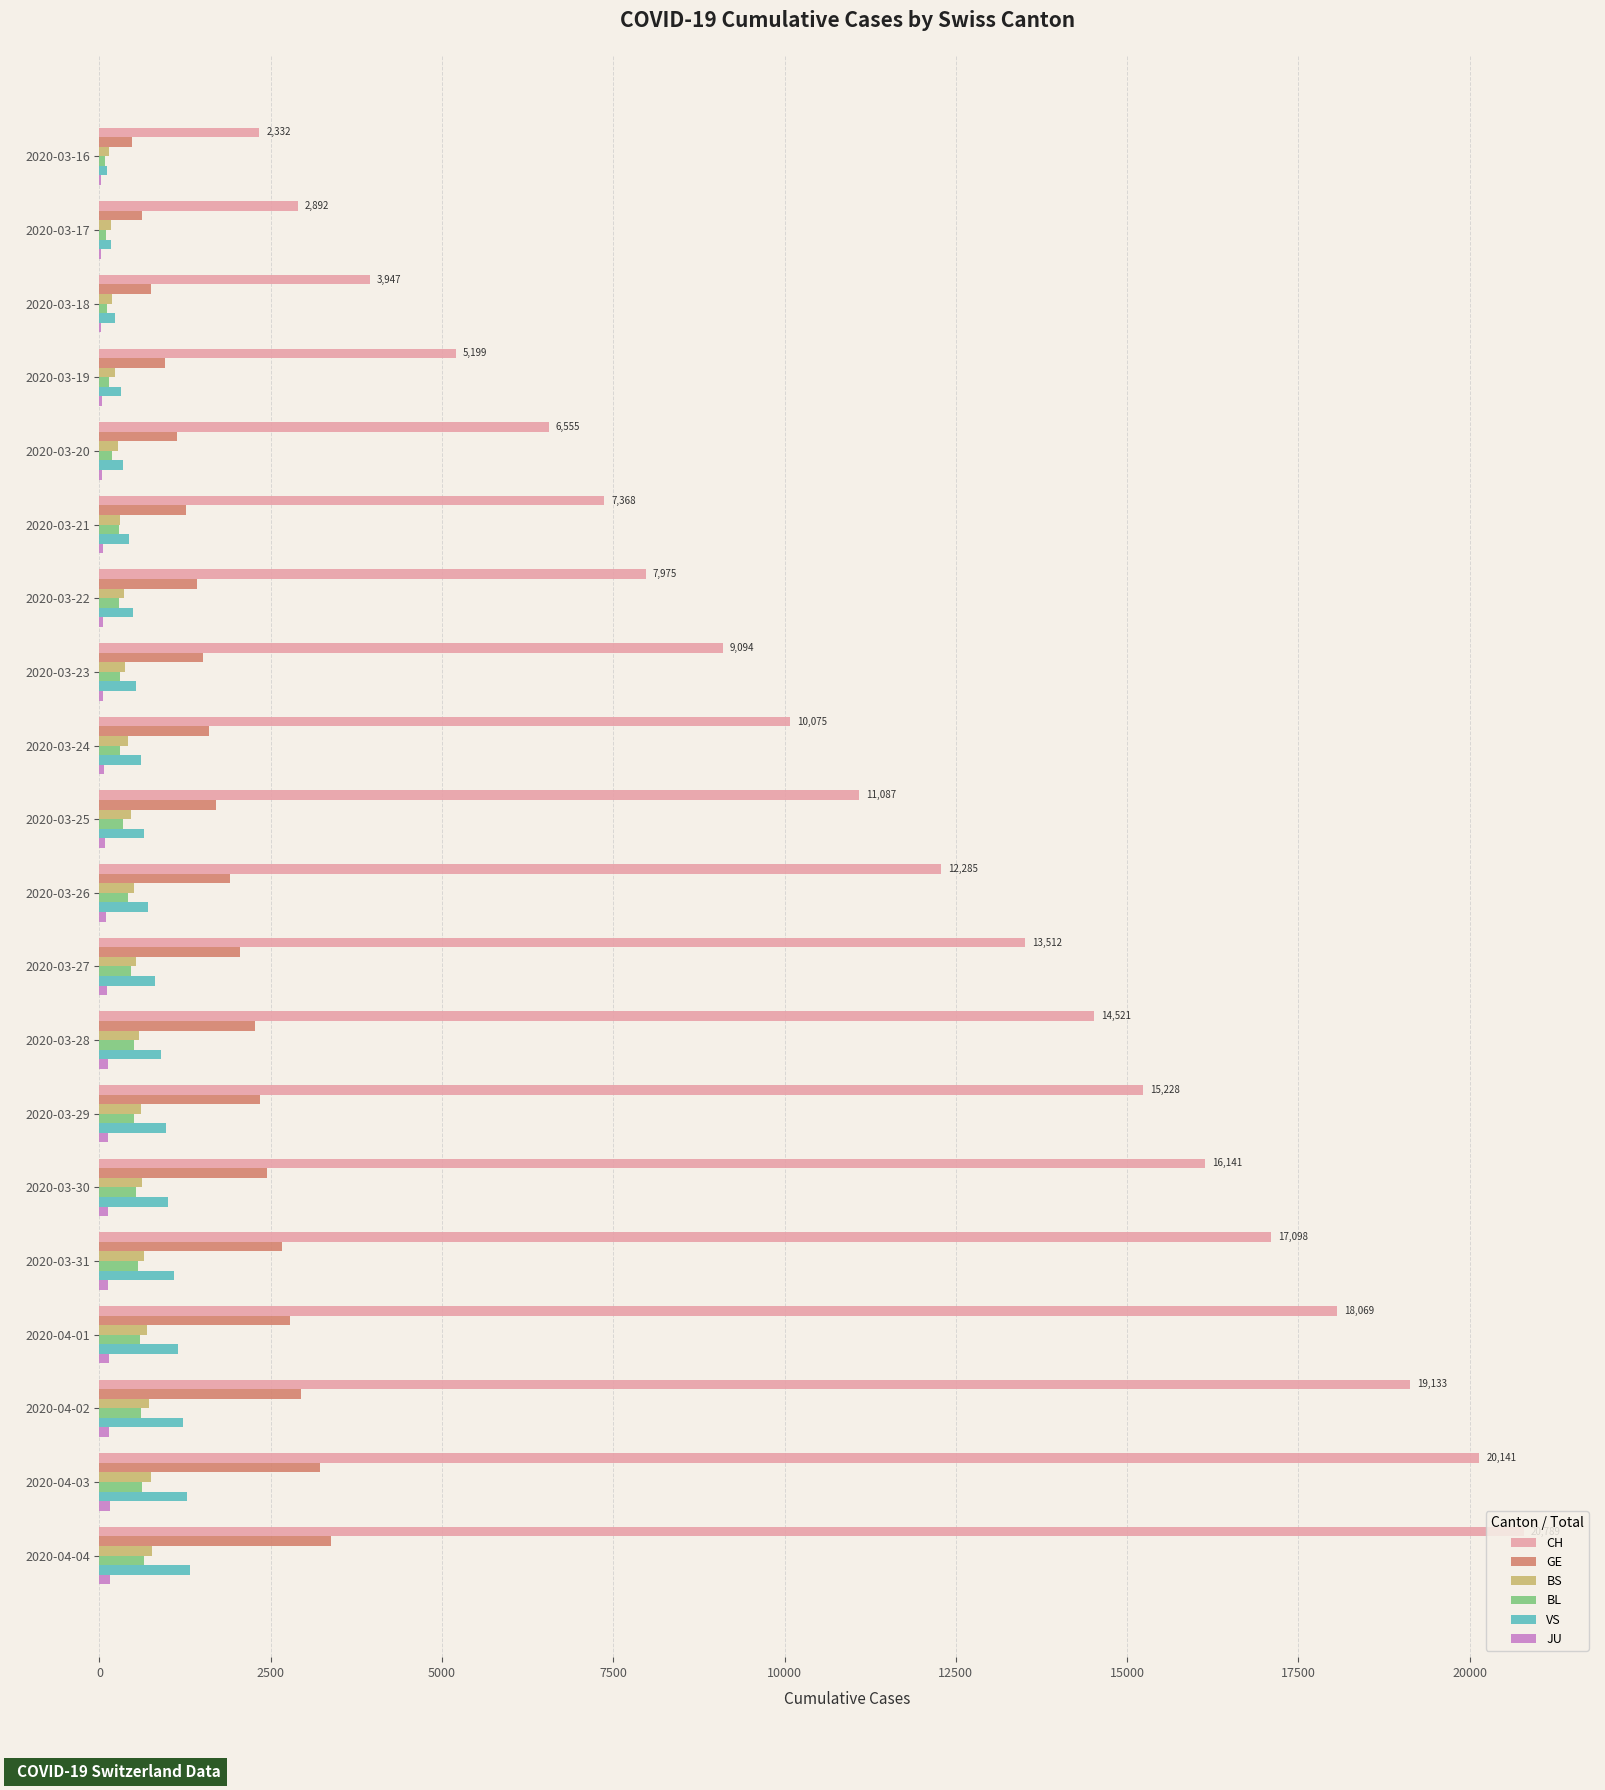

What is the sum of all GE values?

37436